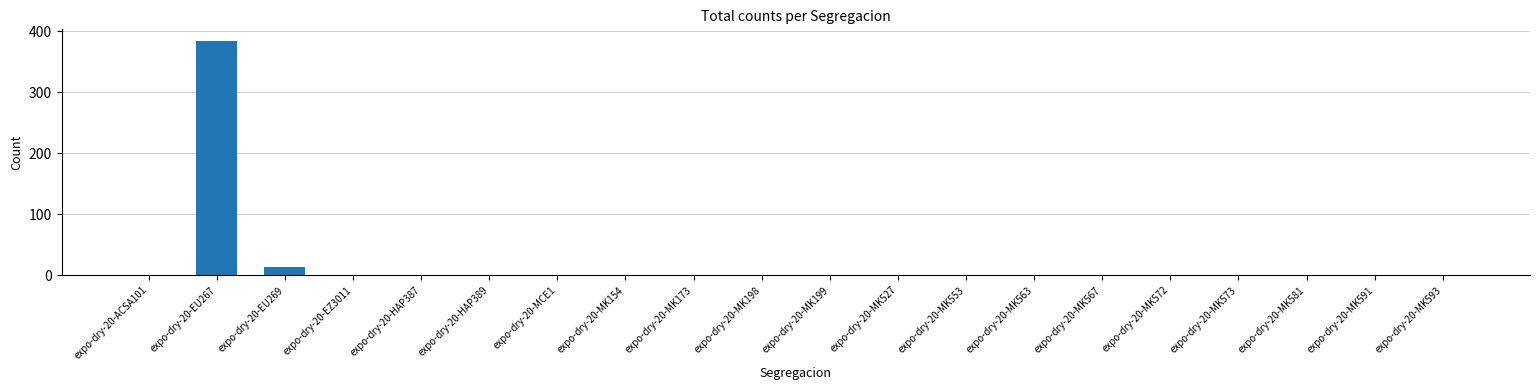

Count the number of values greater than 0.

3